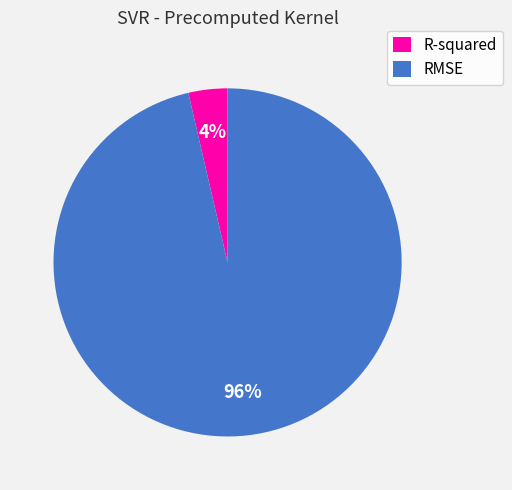

To the nearest percent, what percentage of the pie is RMSE?

96%